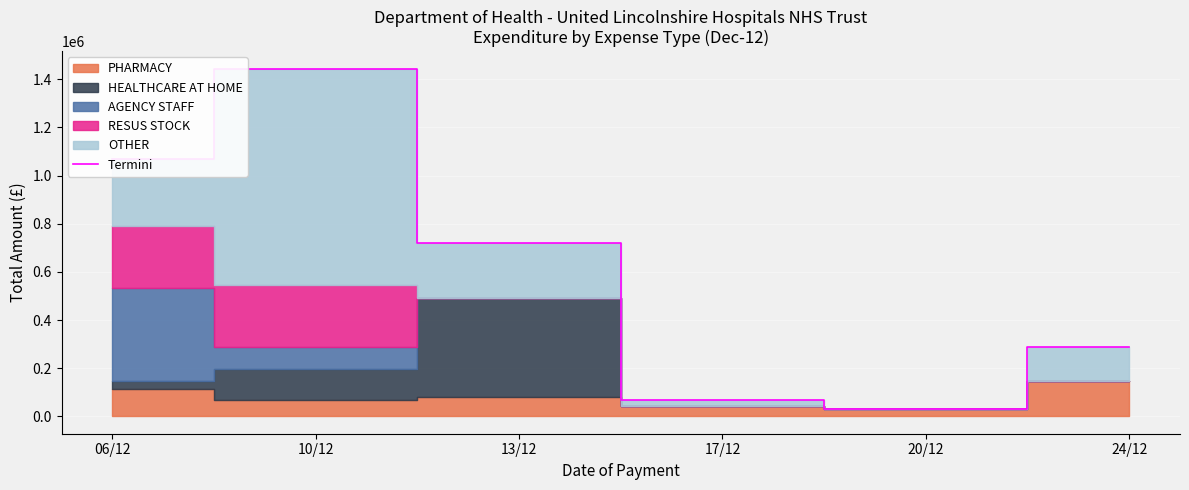

How many points are higher than both their immediate neighbors (excluding endpoints)?

1